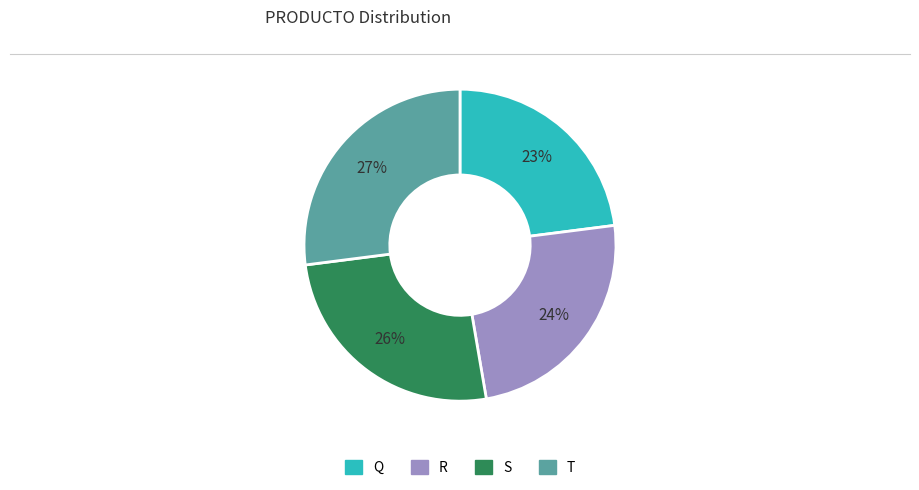

Rank the categories by value from lowest to highest.

Q, R, S, T